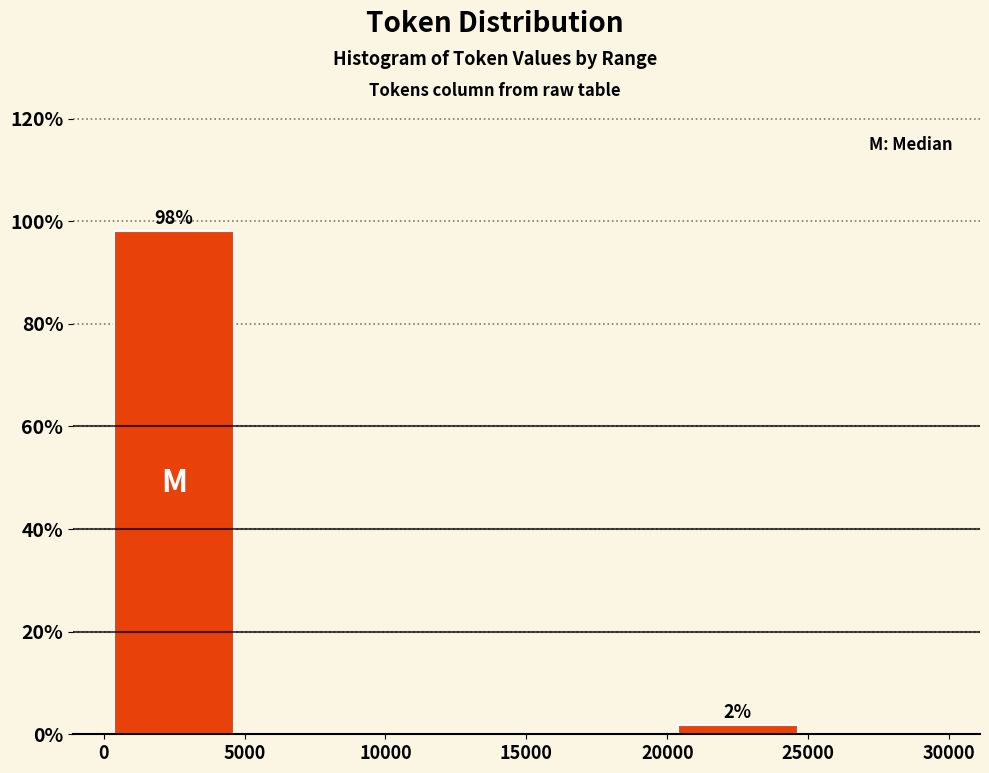

Over which range of the x-axis is the bar tallest?

0 to 5000